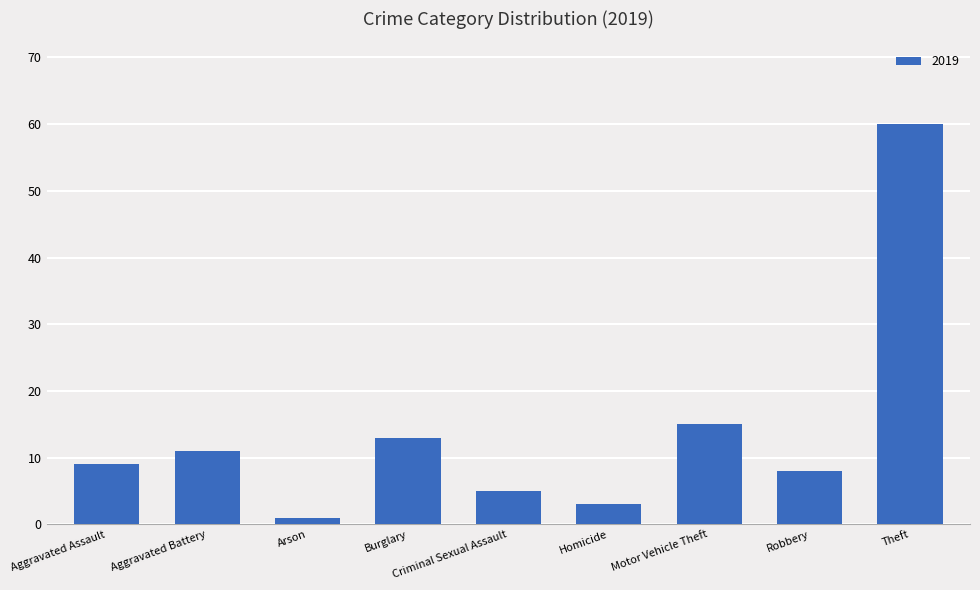

Where is the data nearest to the value 30?

Motor Vehicle Theft